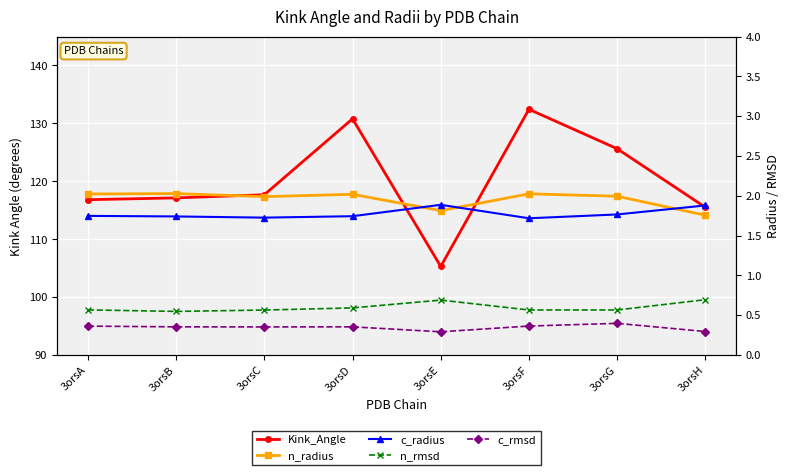

Reading left to right, what are all the values shown in this chart?

Kink_Angle: 3orsA=116.8	3orsB=117.1	3orsC=117.7	3orsD=130.8	3orsE=105.3	3orsF=132.4	3orsG=125.6	3orsH=115.5
n_radius: 3orsA=2.0	3orsB=2.0	3orsC=2.0	3orsD=2.0	3orsE=1.8	3orsF=2.0	3orsG=2.0	3orsH=1.8
c_radius: 3orsA=1.7	3orsB=1.7	3orsC=1.7	3orsD=1.7	3orsE=1.9	3orsF=1.7	3orsG=1.8	3orsH=1.9
n_rmsd: 3orsA=0.6	3orsB=0.5	3orsC=0.6	3orsD=0.6	3orsE=0.7	3orsF=0.6	3orsG=0.6	3orsH=0.7
c_rmsd: 3orsA=0.4	3orsB=0.4	3orsC=0.4	3orsD=0.4	3orsE=0.3	3orsF=0.4	3orsG=0.4	3orsH=0.3